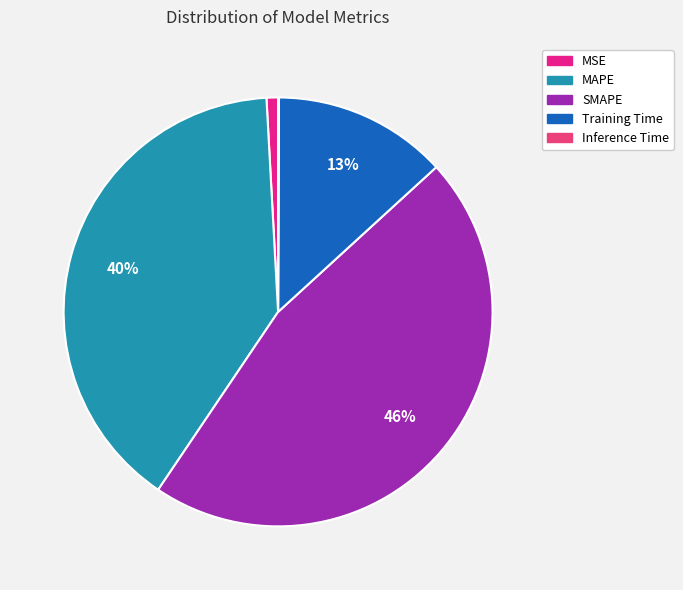

Is the sum of MSE and MAPE greater than half?

No